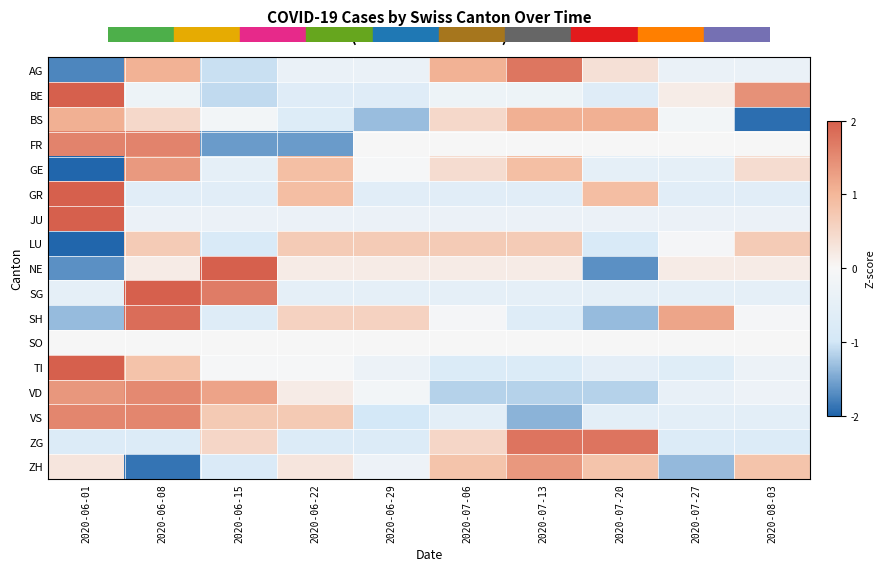

What is the total value across all series at 2020-06-01?

5.5